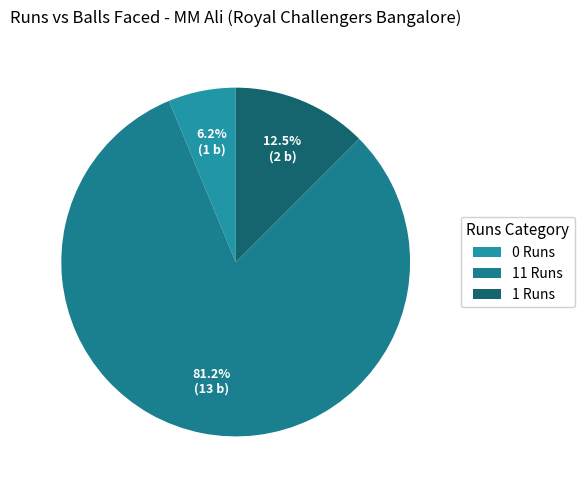

To the nearest percent, what is the difference between the largest and smallest slice percentages?

75%